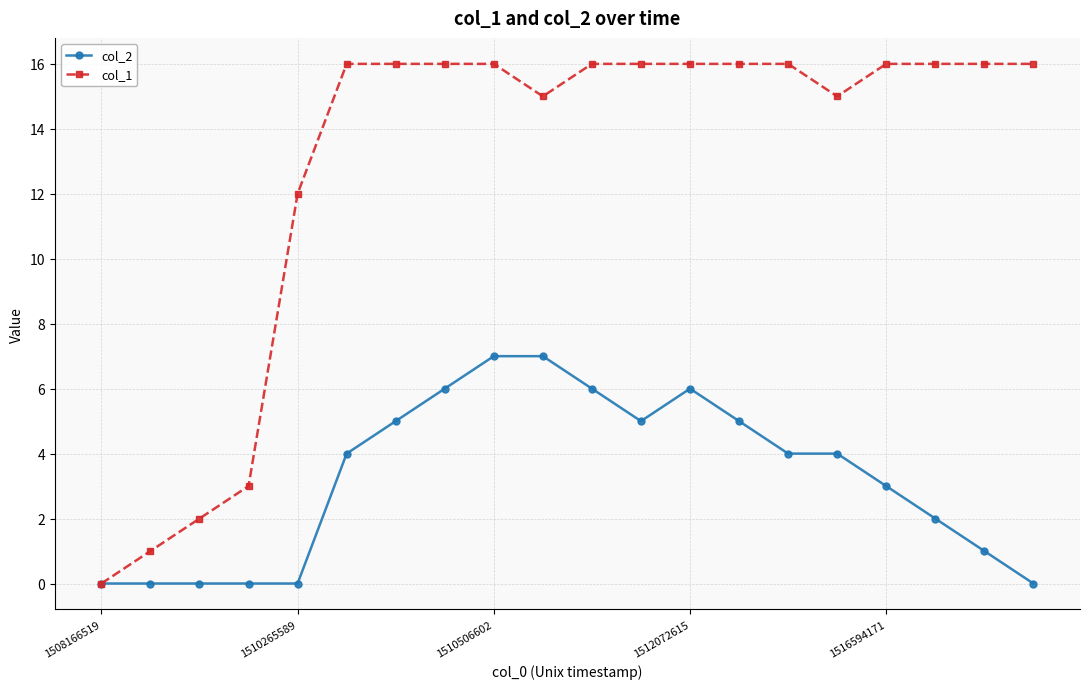

At how many categories does at least one series exceed 14?

15